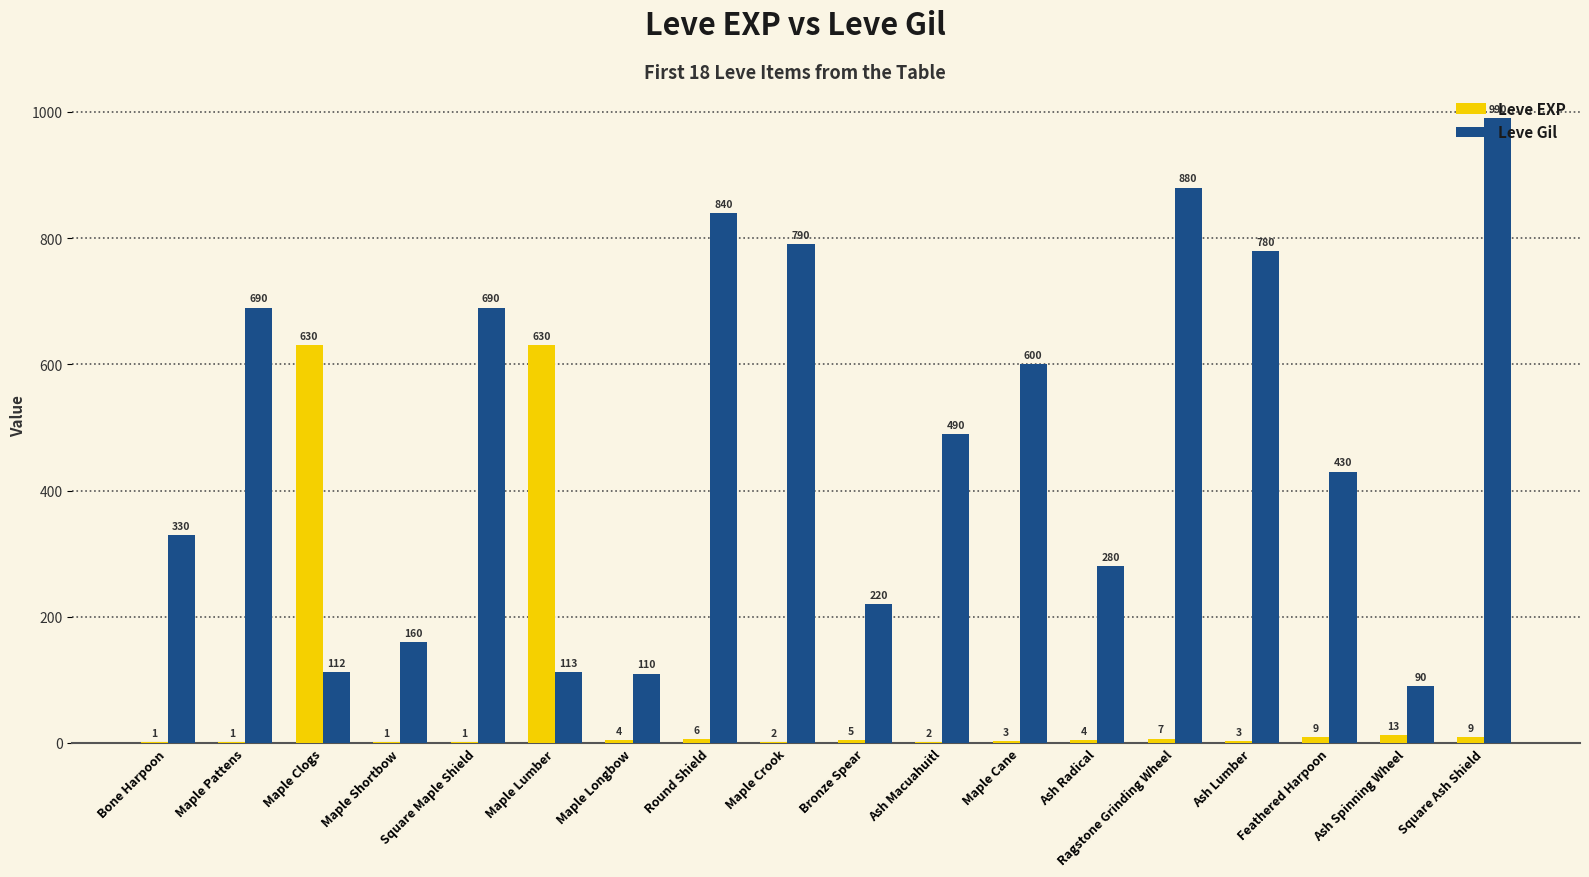

Reading right to left, what are all the values shown in this chart?

Leve EXP: Square Ash Shield=9	Ash Spinning Wheel=13	Feathered Harpoon=9	Ash Lumber=3	Ragstone Grinding Wheel=7	Ash Radical=4	Maple Cane=3	Ash Macuahuitl=2	Bronze Spear=5	Maple Crook=2	Round Shield=6	Maple Longbow=4	Maple Lumber=630	Square Maple Shield=1	Maple Shortbow=1	Maple Clogs=630	Maple Pattens=1	Bone Harpoon=1
Leve Gil: Square Ash Shield=990	Ash Spinning Wheel=90	Feathered Harpoon=430	Ash Lumber=780	Ragstone Grinding Wheel=880	Ash Radical=280	Maple Cane=600	Ash Macuahuitl=490	Bronze Spear=220	Maple Crook=790	Round Shield=840	Maple Longbow=110	Maple Lumber=113	Square Maple Shield=690	Maple Shortbow=160	Maple Clogs=112	Maple Pattens=690	Bone Harpoon=330